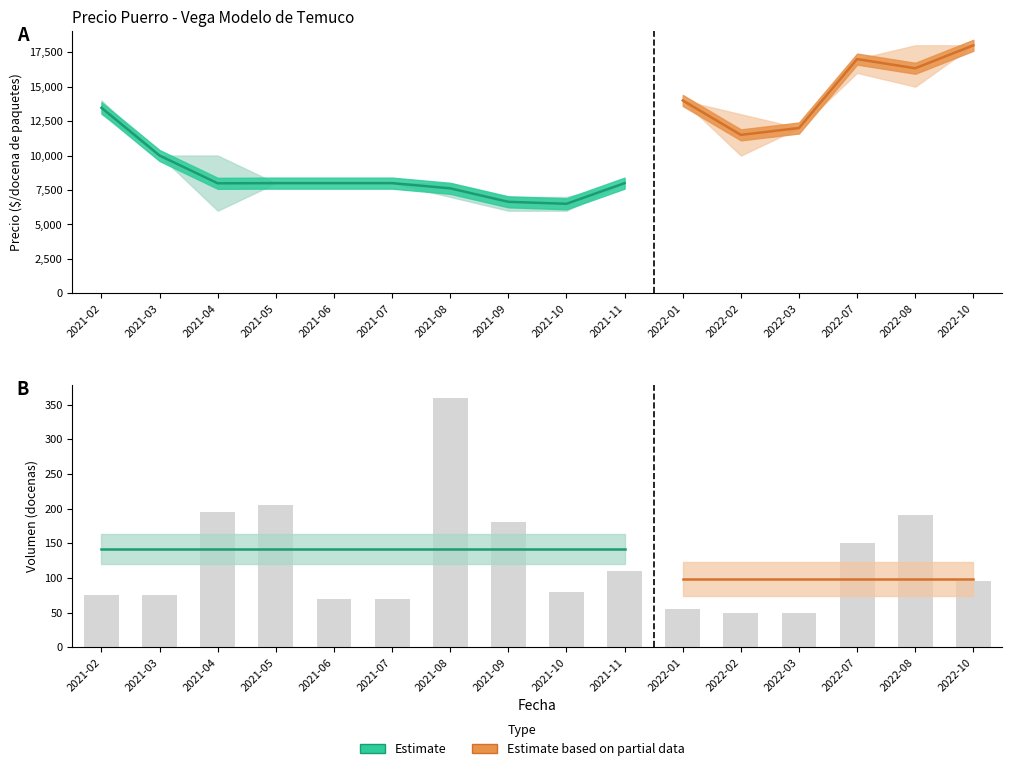

How many categories are shown in the chart?

16